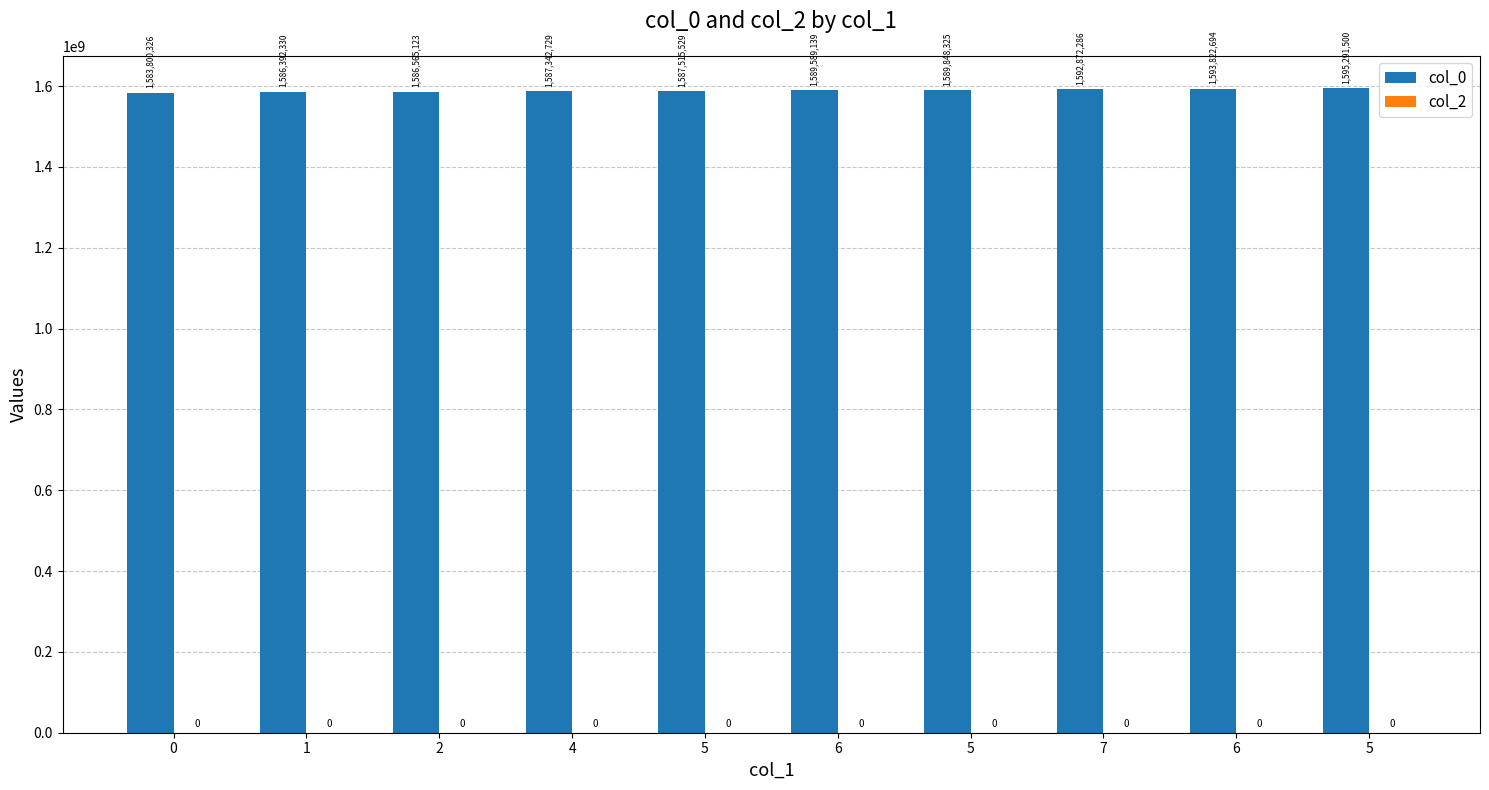

What is the greatest value displayed?

1595291500